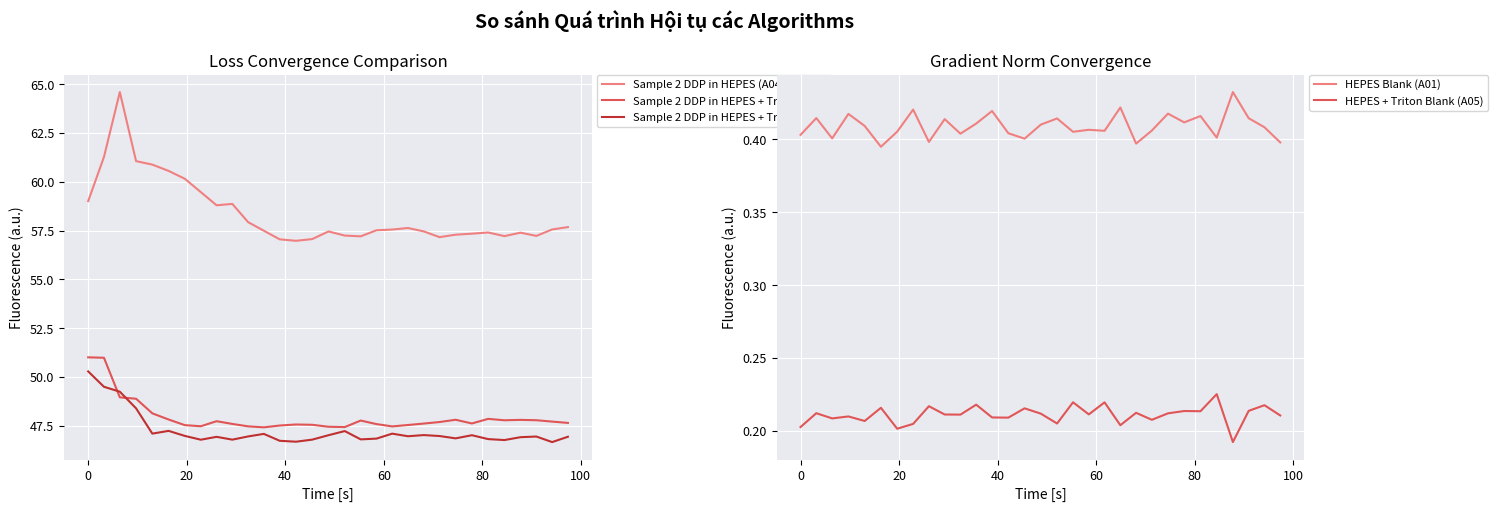

True or false: HEPES Blank (A01) and Sample 2 DDP in HEPES + Triton (A06) intersect in this chart.

False